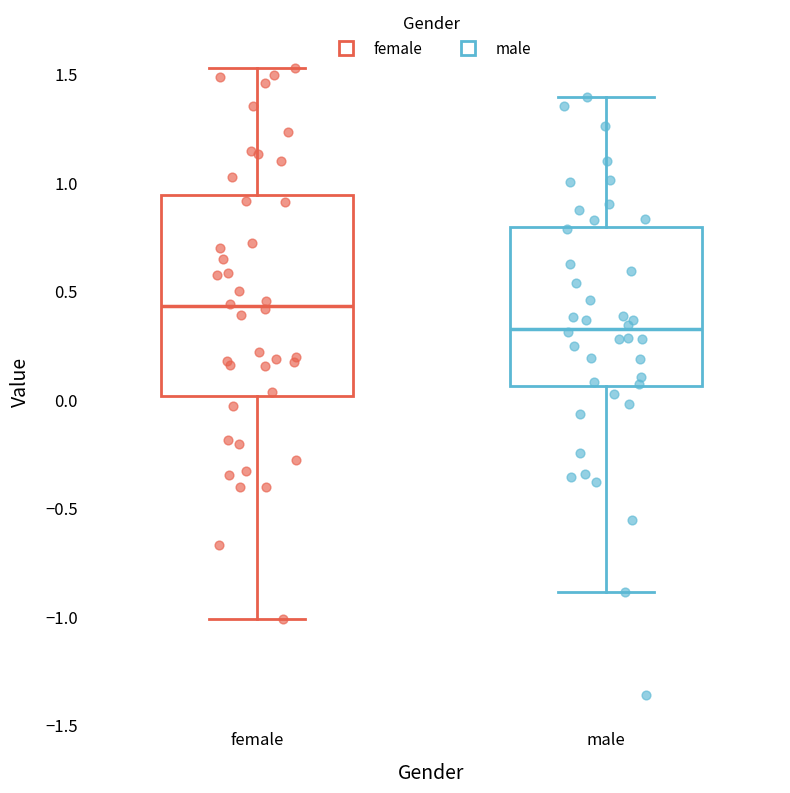

Comparing the boxes themselves (not the whiskers), which one is the tallest?

female